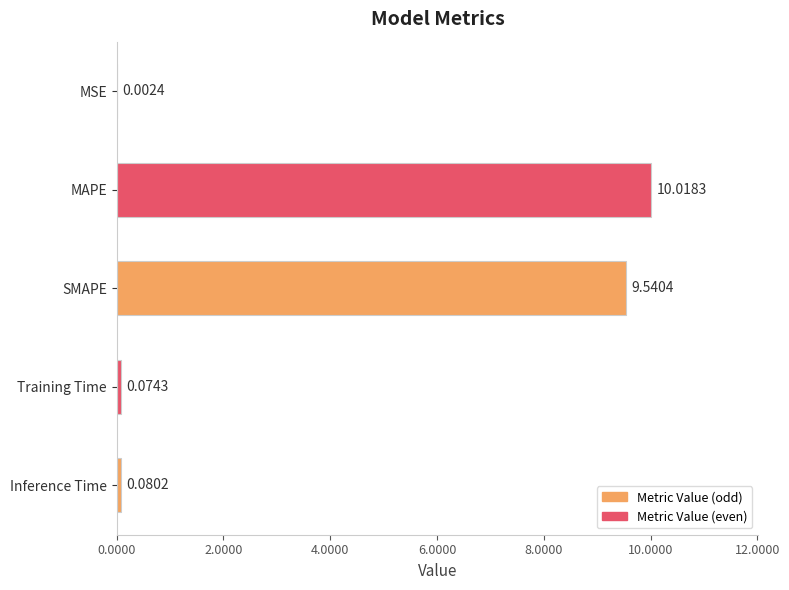

What is the change in value from MAPE to Inference Time?

-9.9